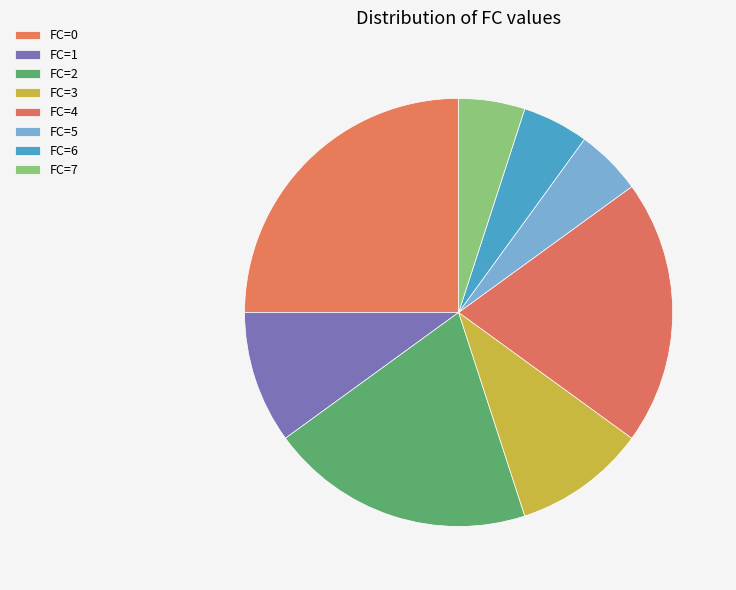

Which slice is the largest?

FC=0